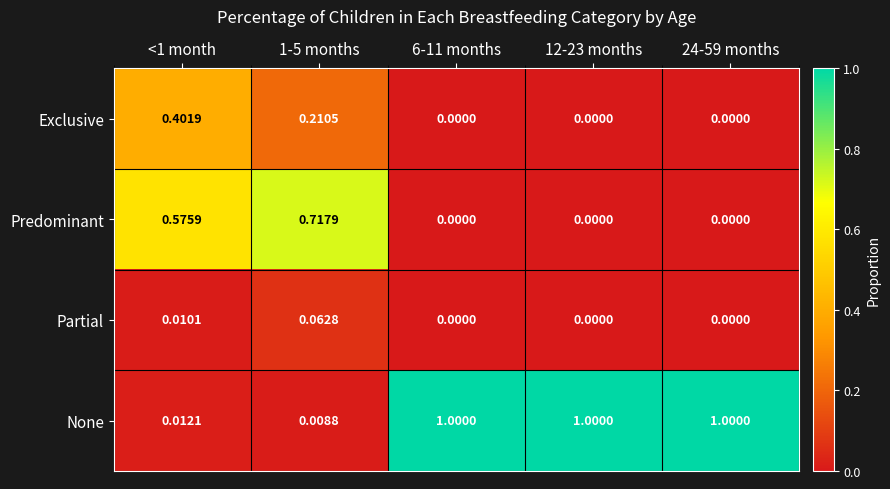

Which series has the largest range (max minus min)?

None